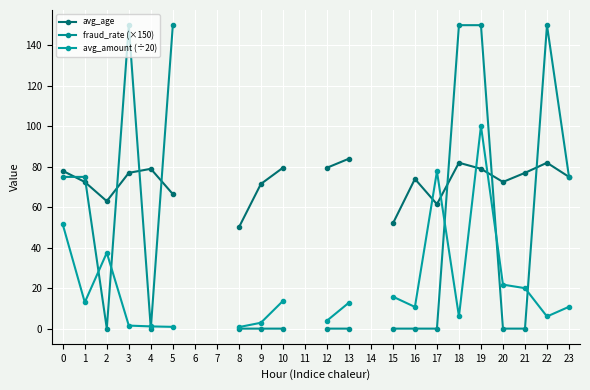

Which series ends up on top after the final intersection of avg_age and avg_amount (÷20)?

avg_age